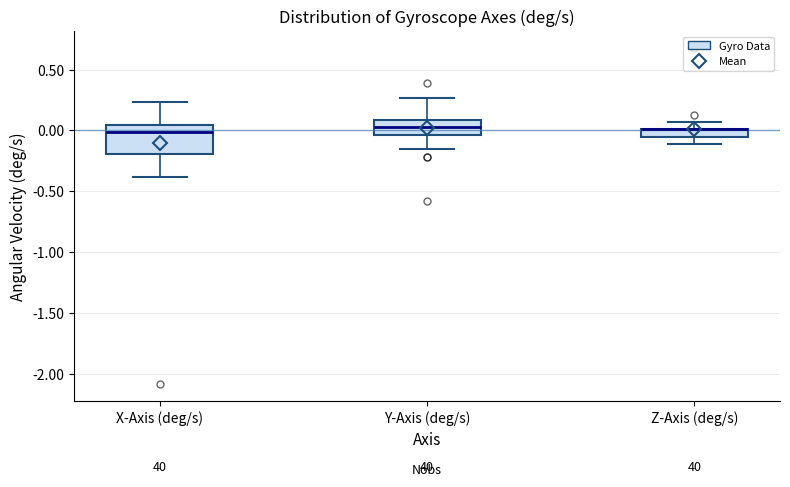

Where is the lower edge of the box for Z-Axis (deg/s) on the y-axis? The values are not printed on the chart, so give them approximately, as read against the axis.

-0.05